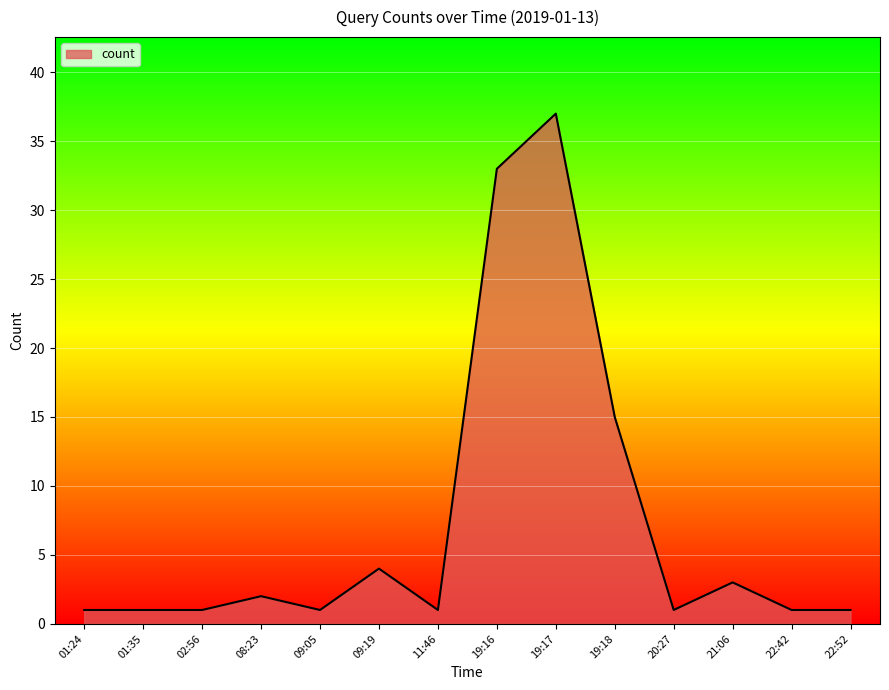

Does the chart display data point markers on the line(s)?

No